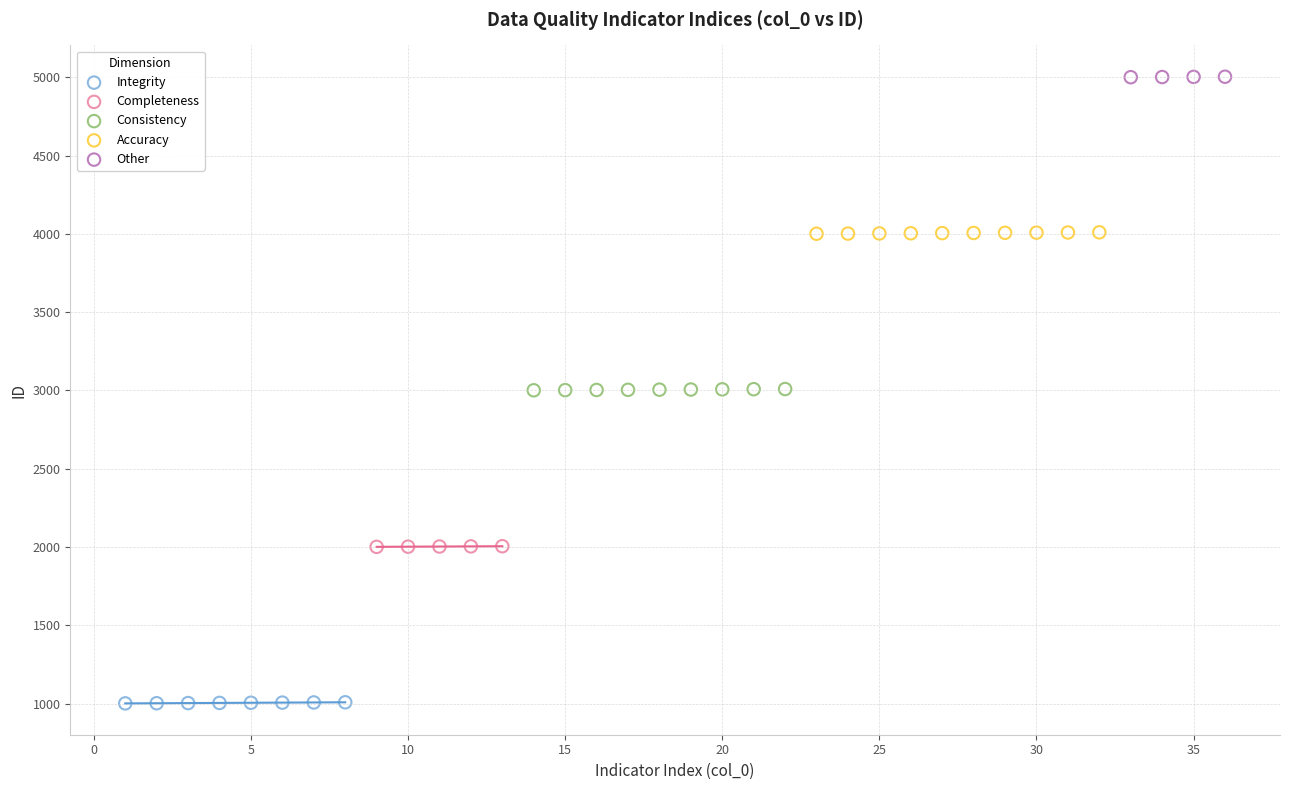

Which series contains the highest Y value?

Other